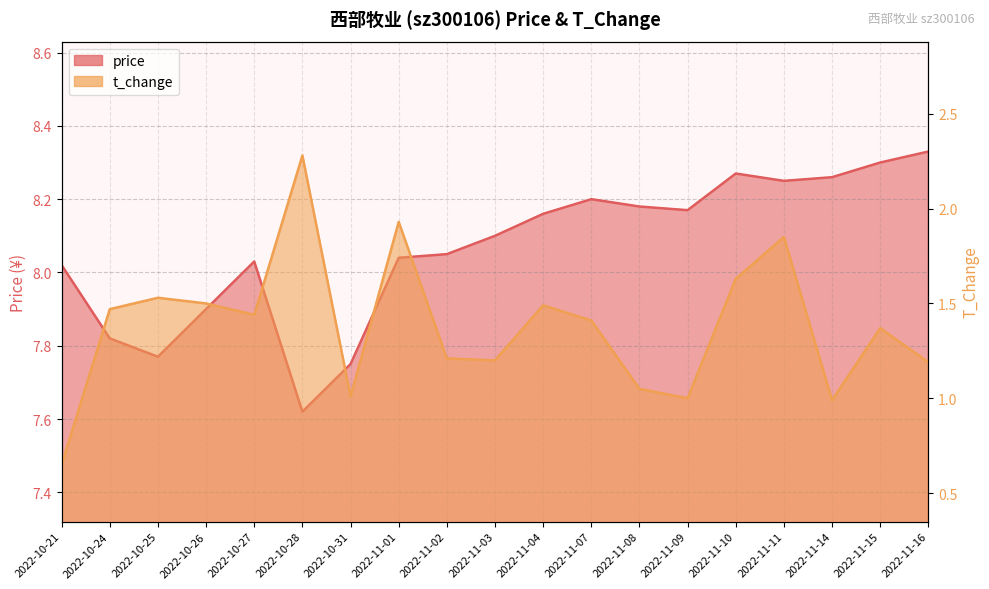

What is the sum of all t_change values?

26.2